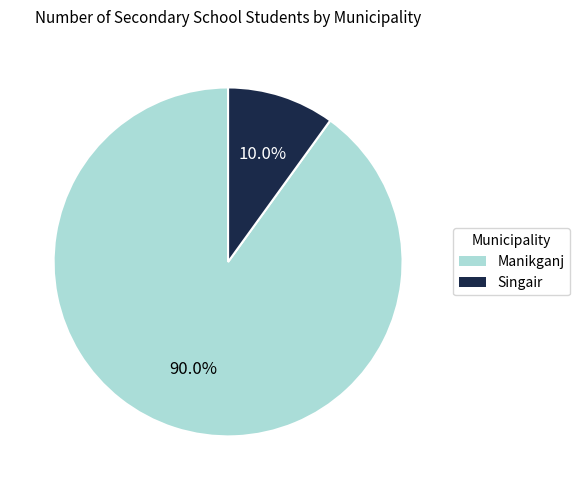

Rank the categories by value from highest to lowest.

Manikganj, Singair